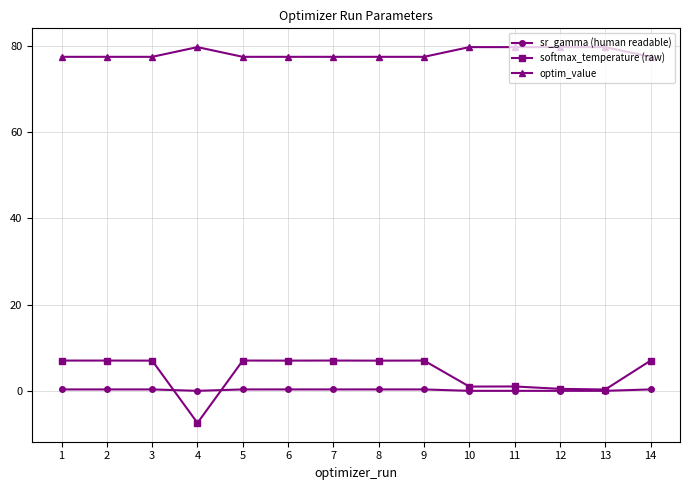

What is the difference between the highest and lowest values at 8?

77.1